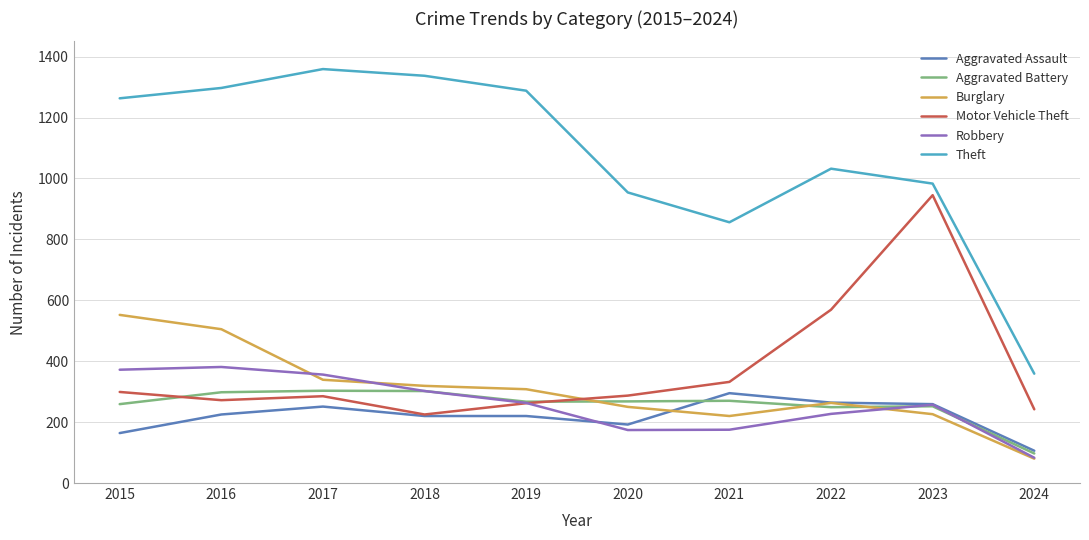

Which series has the widest spread of values?

Theft